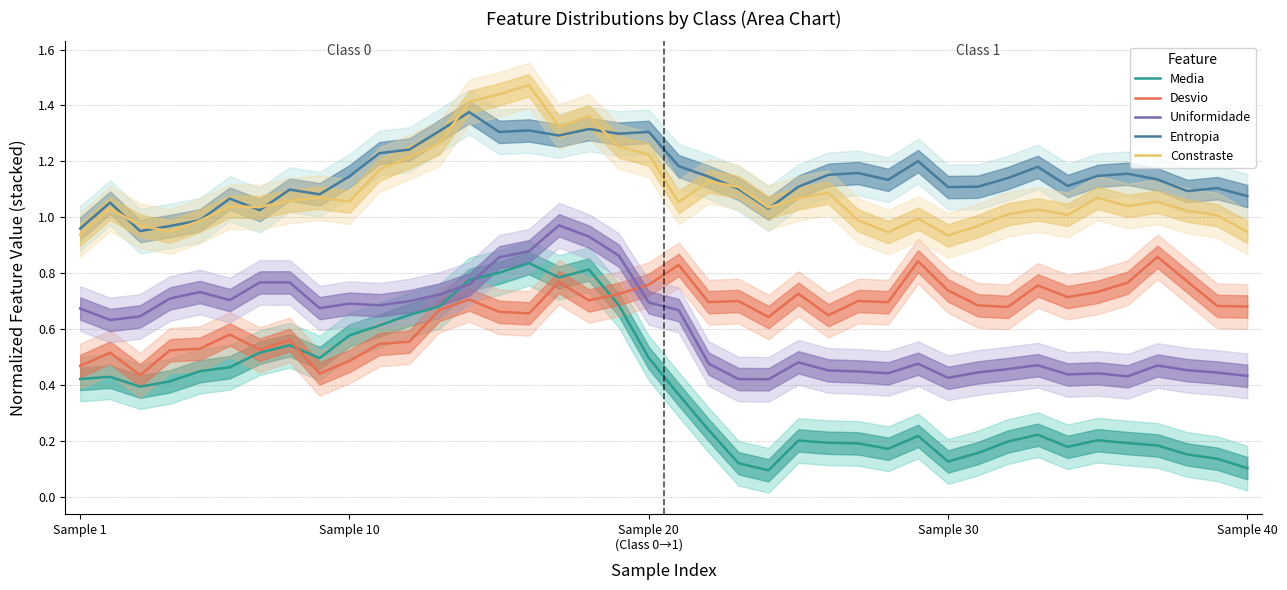

True or false: Media and Entropia cross at least once.

False